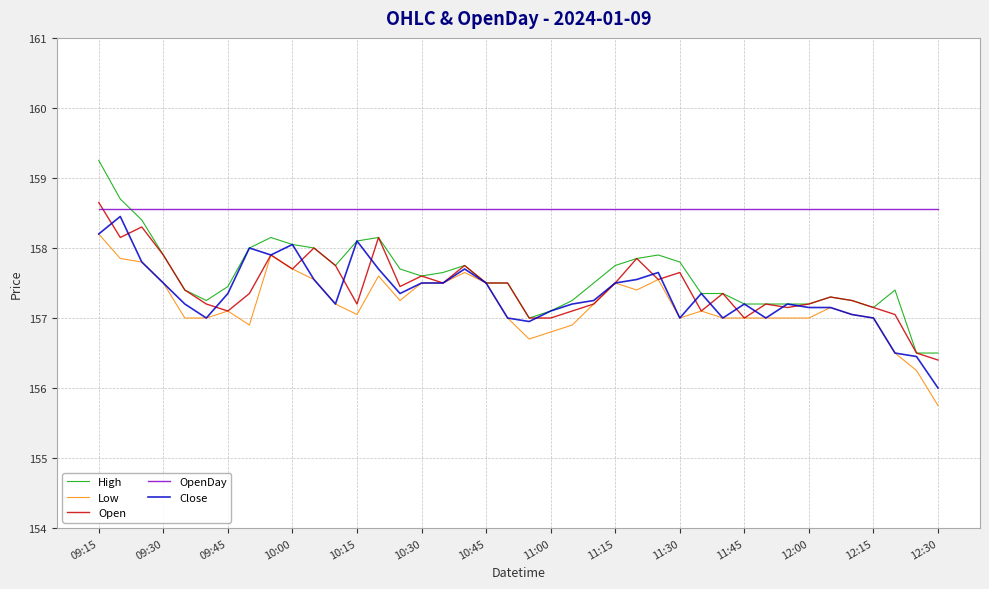

Which series has the largest total across all categories?

OpenDay